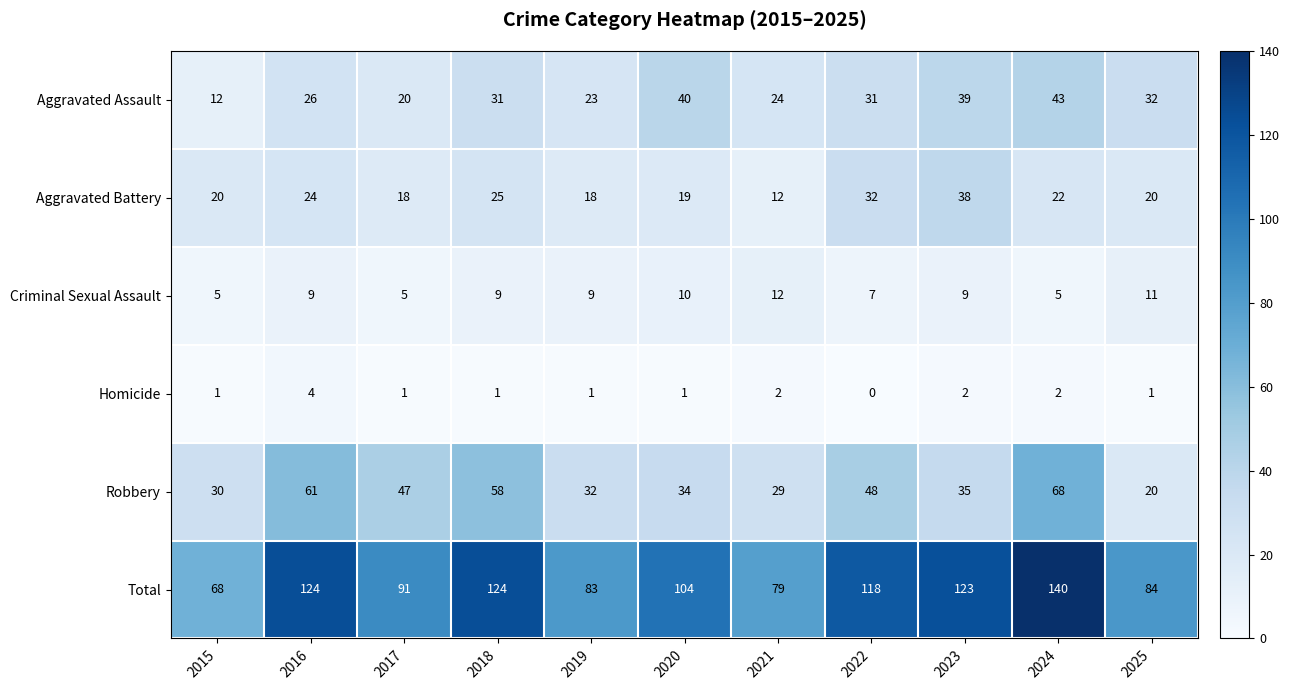

What is the sum of the Aggravated Battery values at 2025 and 2024?

42